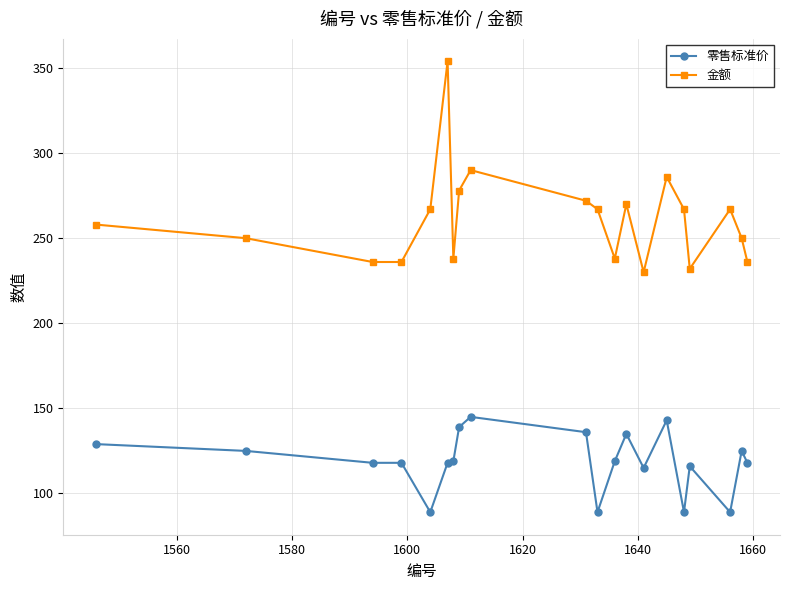

What is the average value of the 金额 series?

261